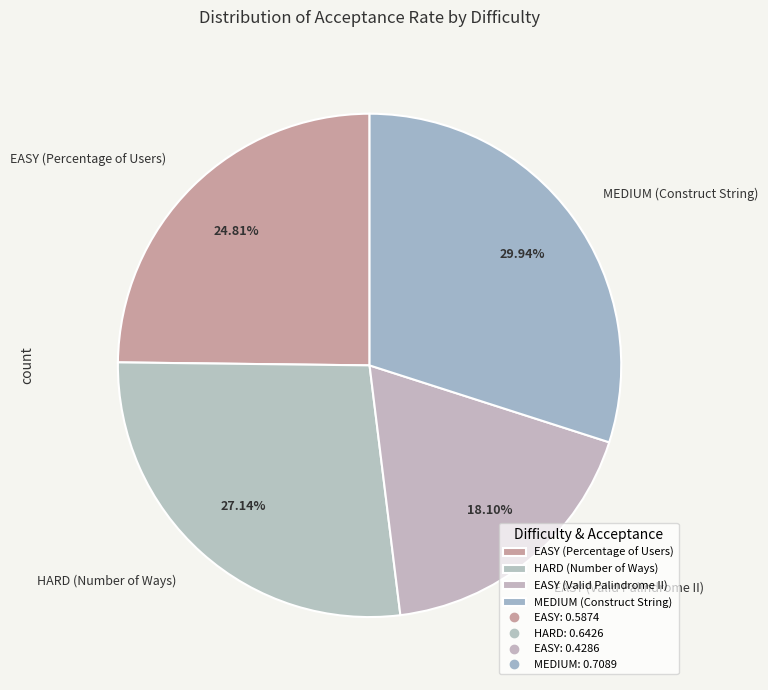

How many segments does this pie chart have?

4